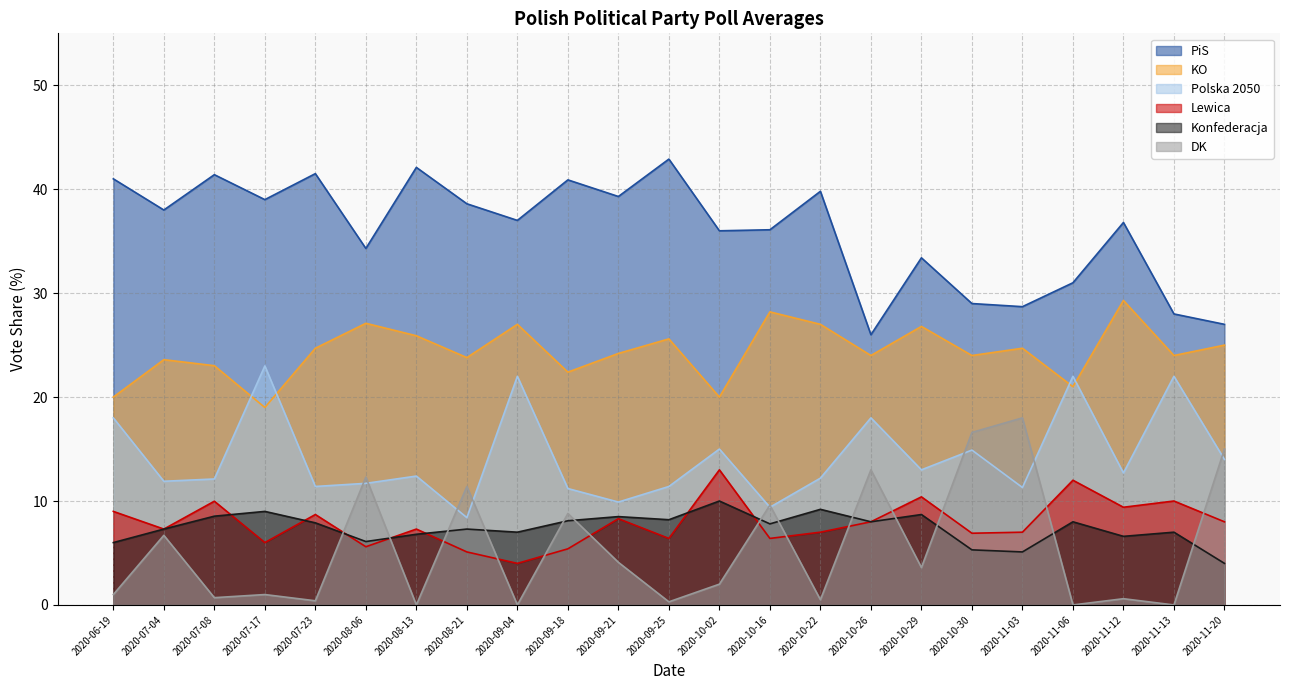

True or false: PiS and Konfederacja intersect in this chart.

False